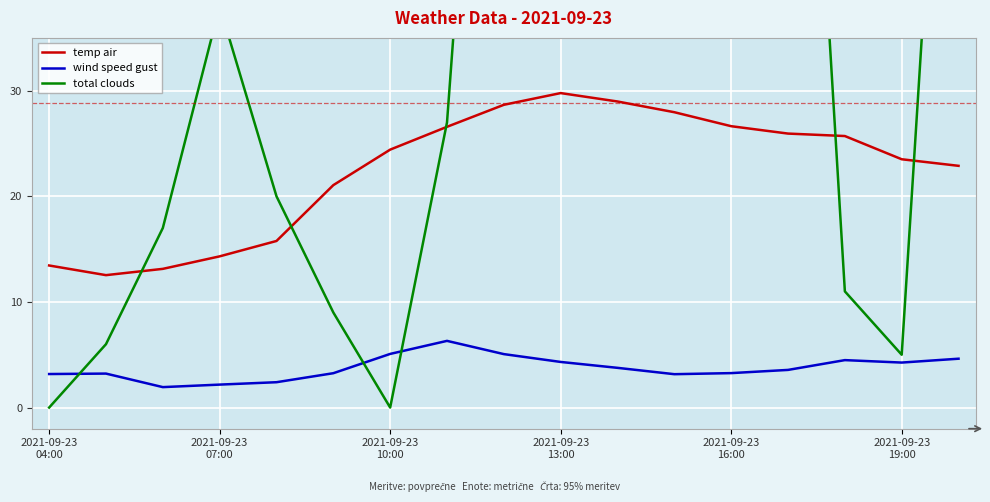

True or false: temp air and wind speed gust intersect in this chart.

False